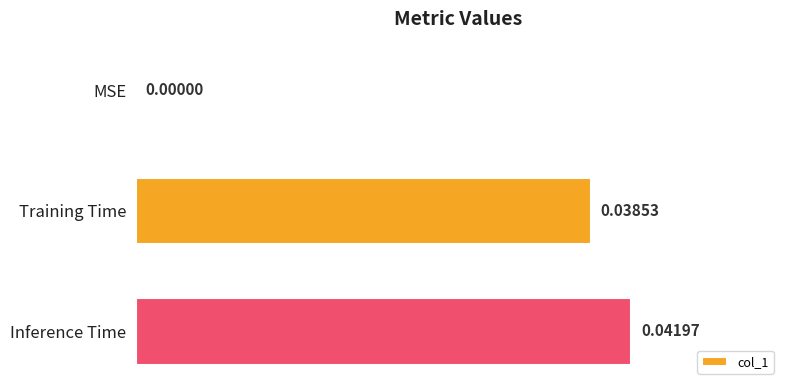

How many values are above zero?

2